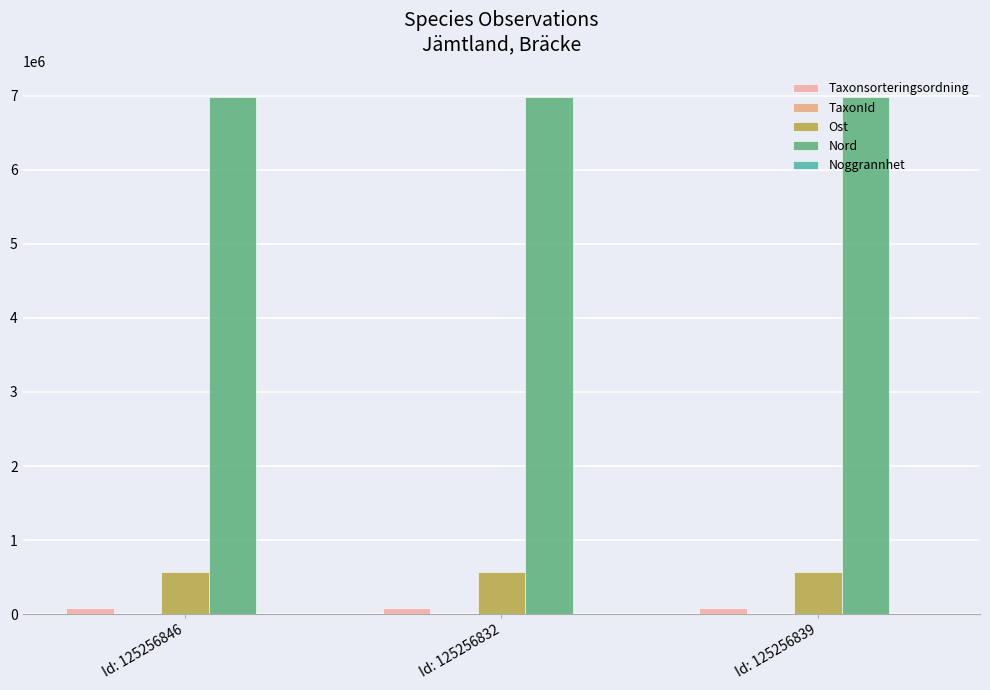

What is the difference between the Nord values at Id: 125256846 and Id: 125256839?

336